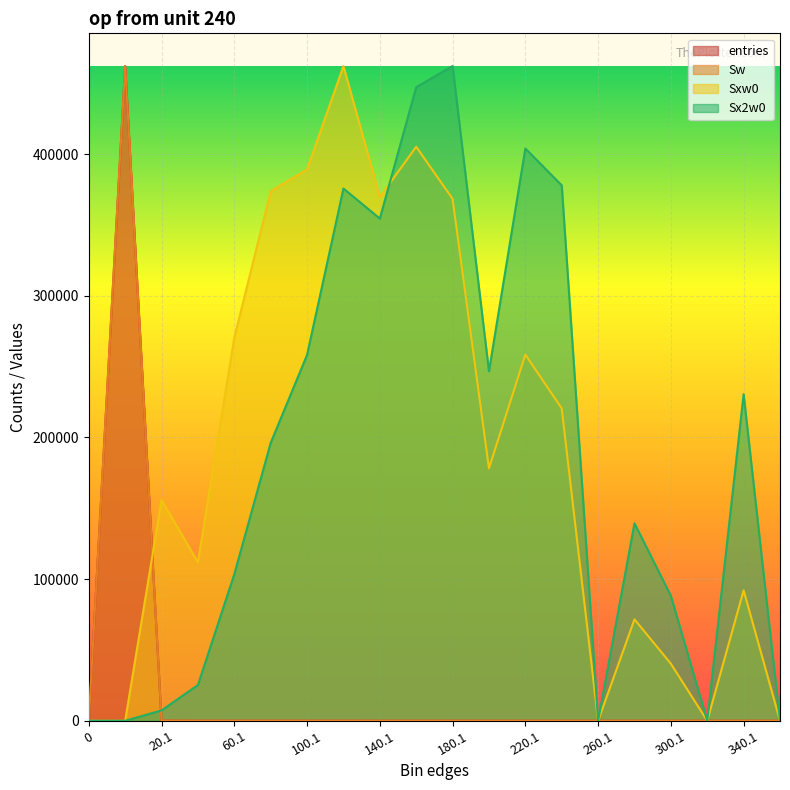

What position from the left is 300.1?

17